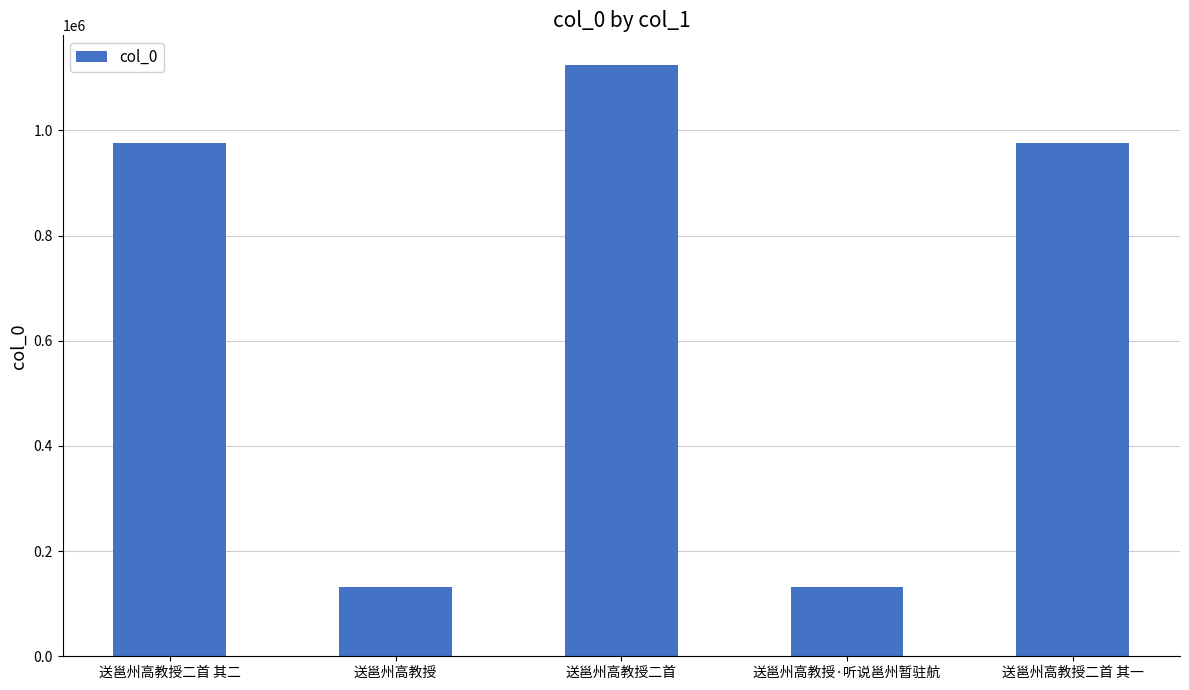

What is the difference between the values at 送邕州高教授二首 and 送邕州高教授二首 其二?

148888